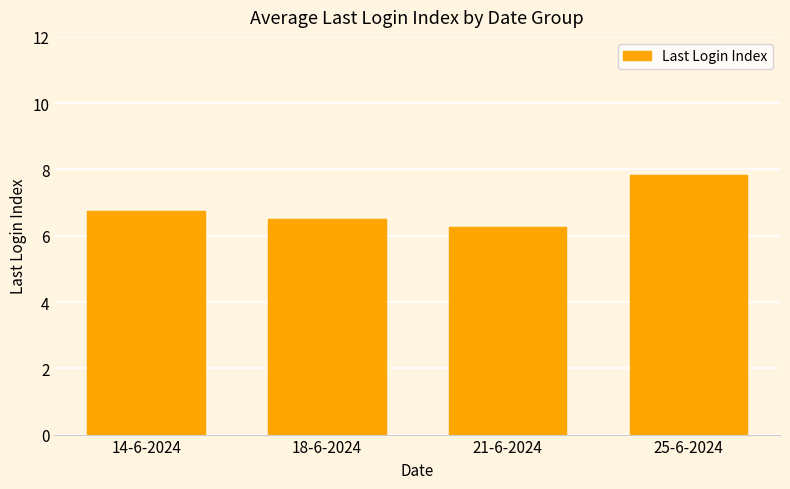

Rank the categories by value from lowest to highest.

21-6-2024, 18-6-2024, 14-6-2024, 25-6-2024